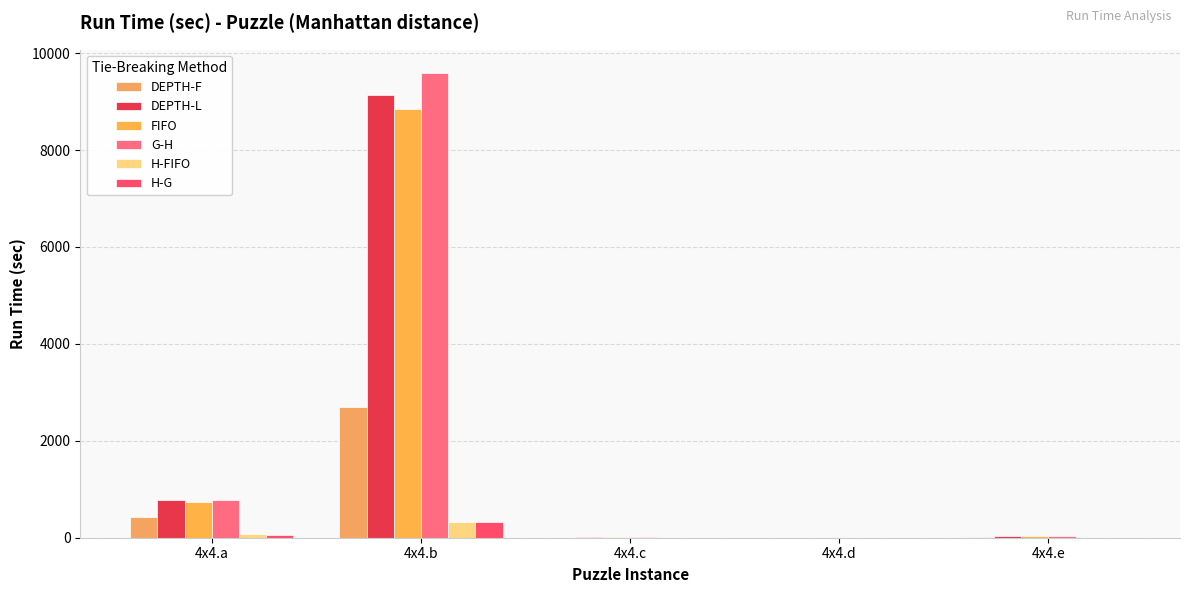

How many groups of bars are there?

5